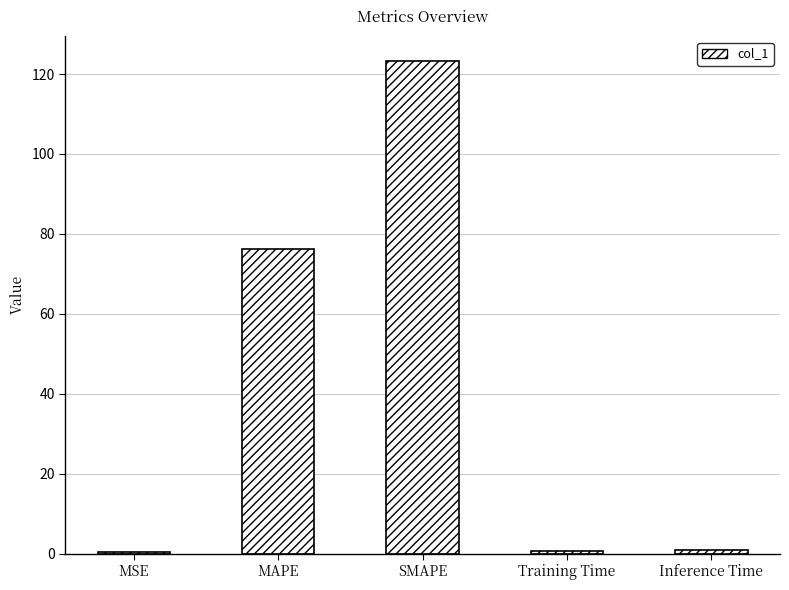

What is the greatest value displayed?

123.3